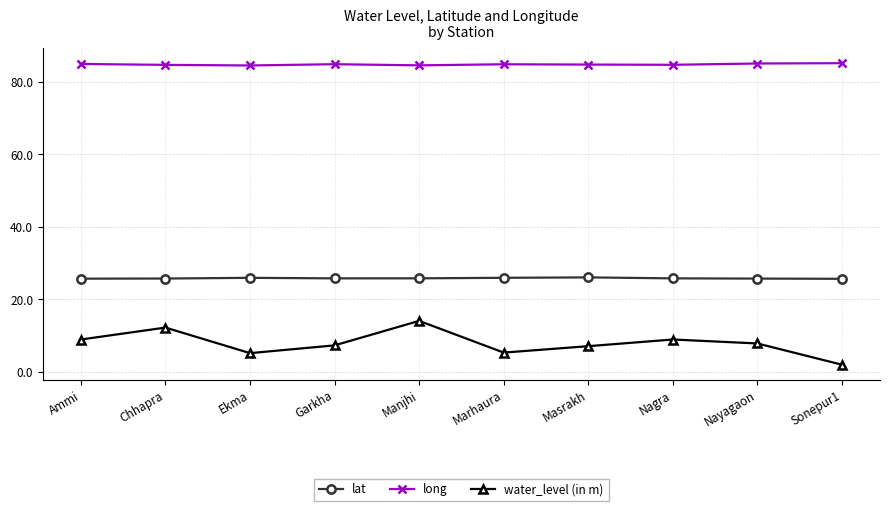

Is this an area chart (filled region under the line)?

No